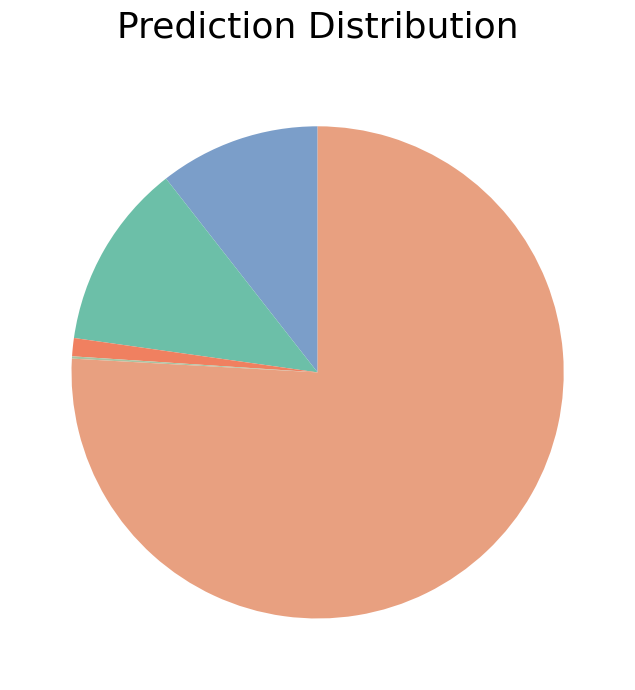

Is there any slice that represents more than half of the pie?

Yes